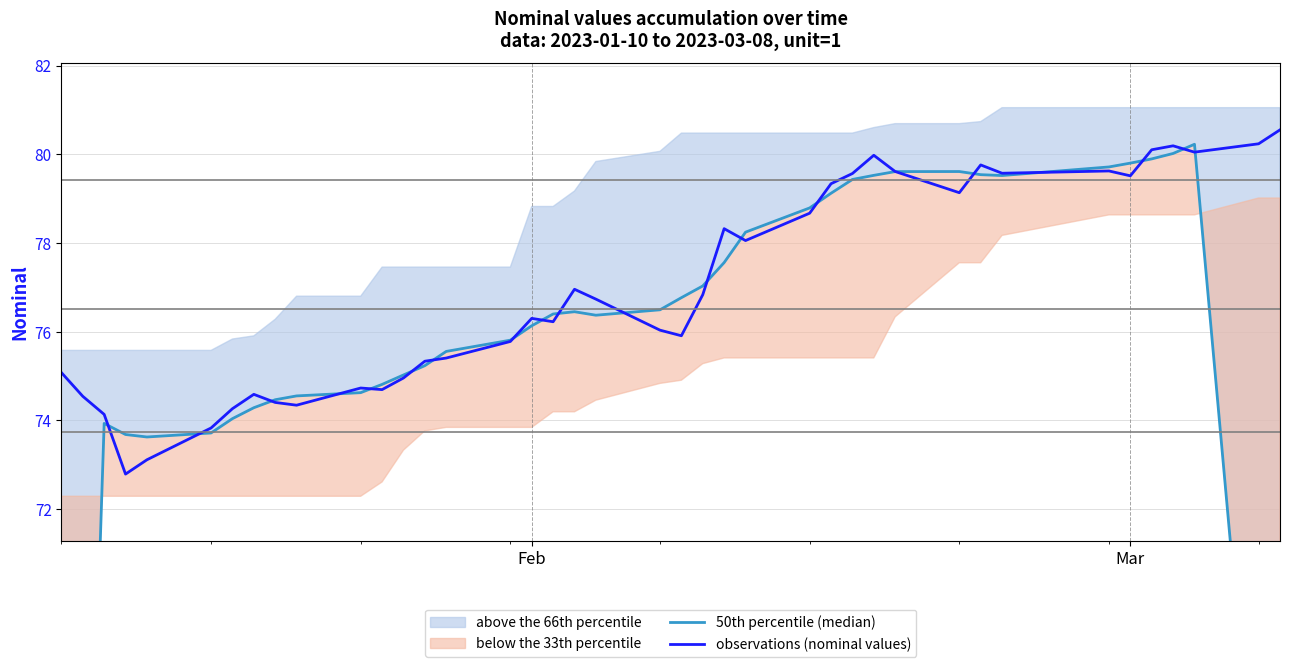

How many data points does each series have?

40